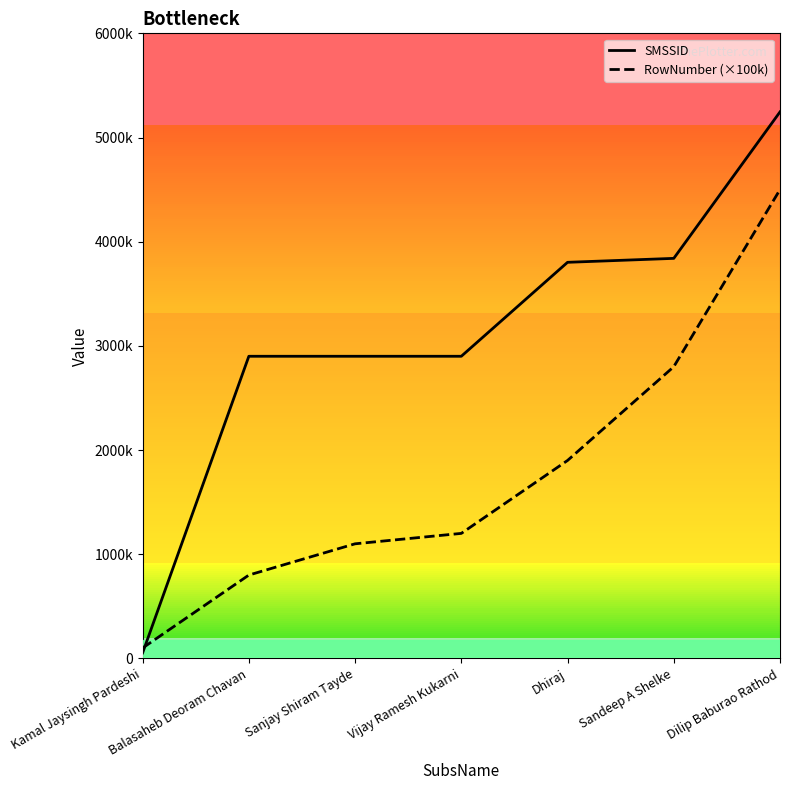

What is the maximum value for SMSSID?

5245807